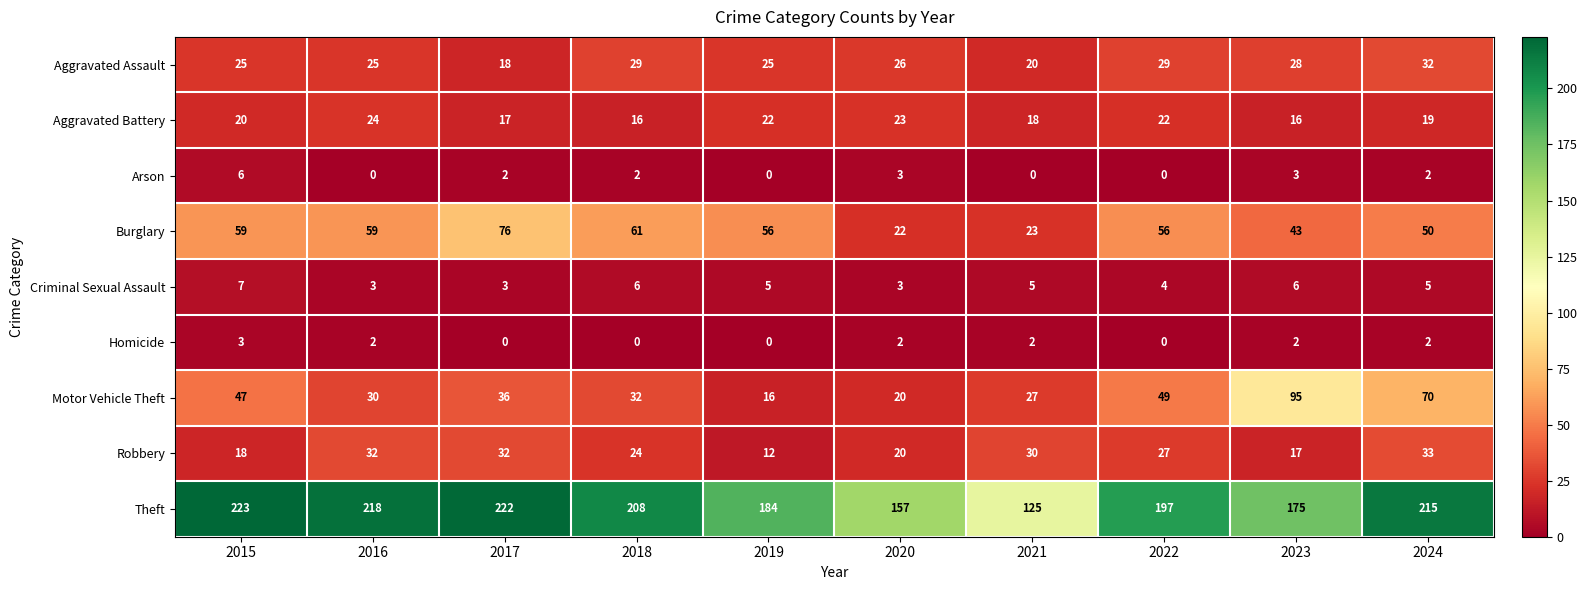

At which label is Theft closest to 174?

2023